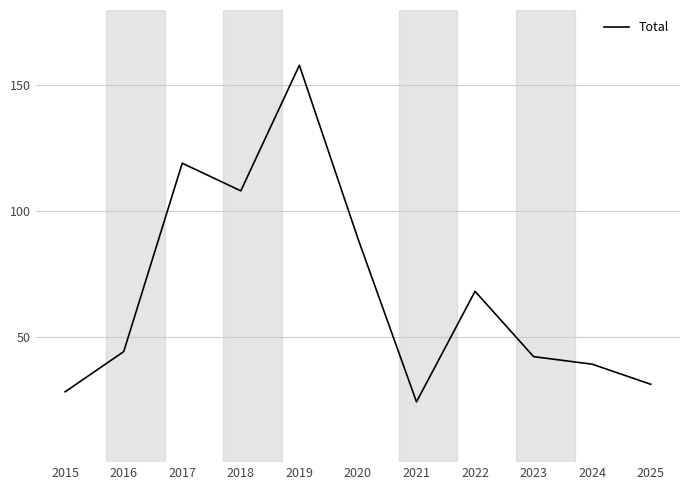

What is the change in value from 2015 to 2017?

+91